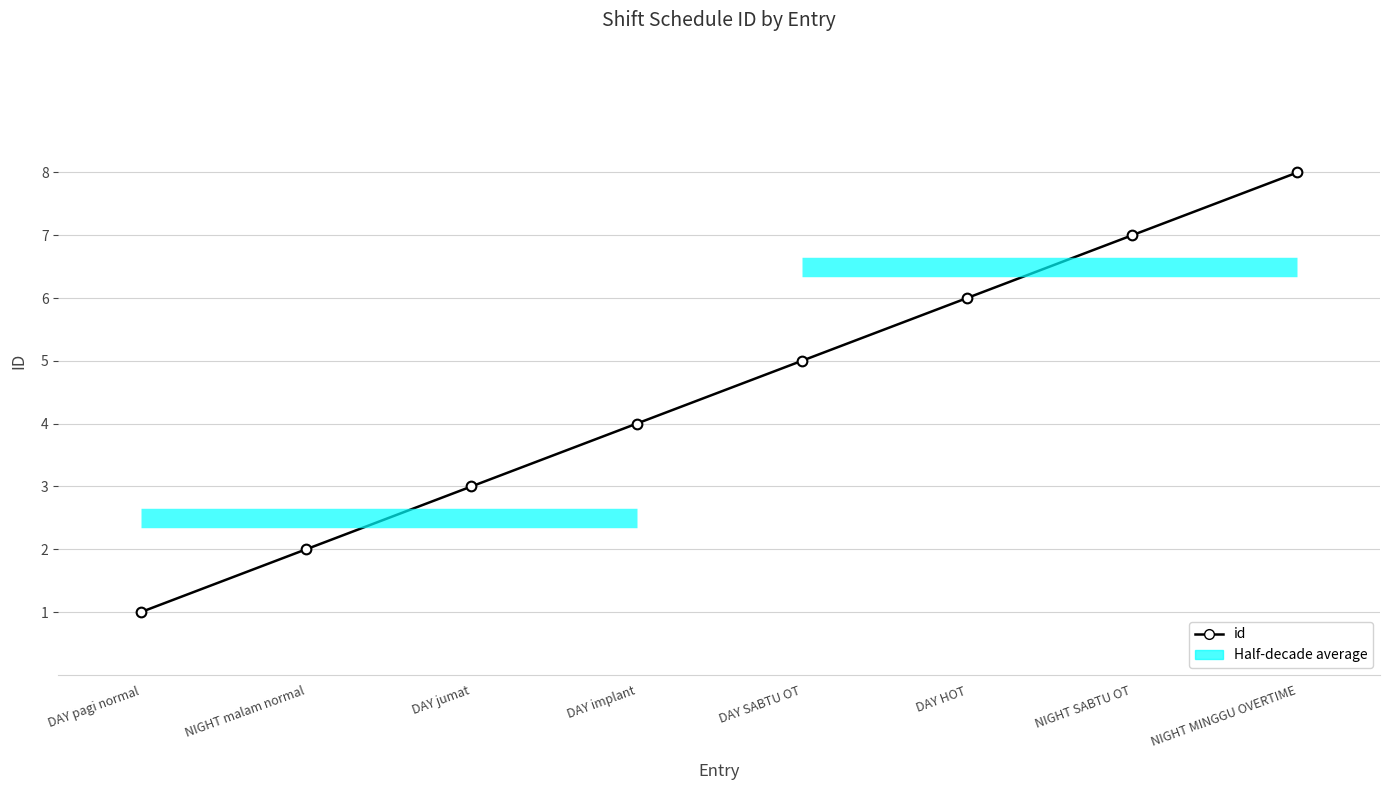

How many lines are shown in the chart?

1